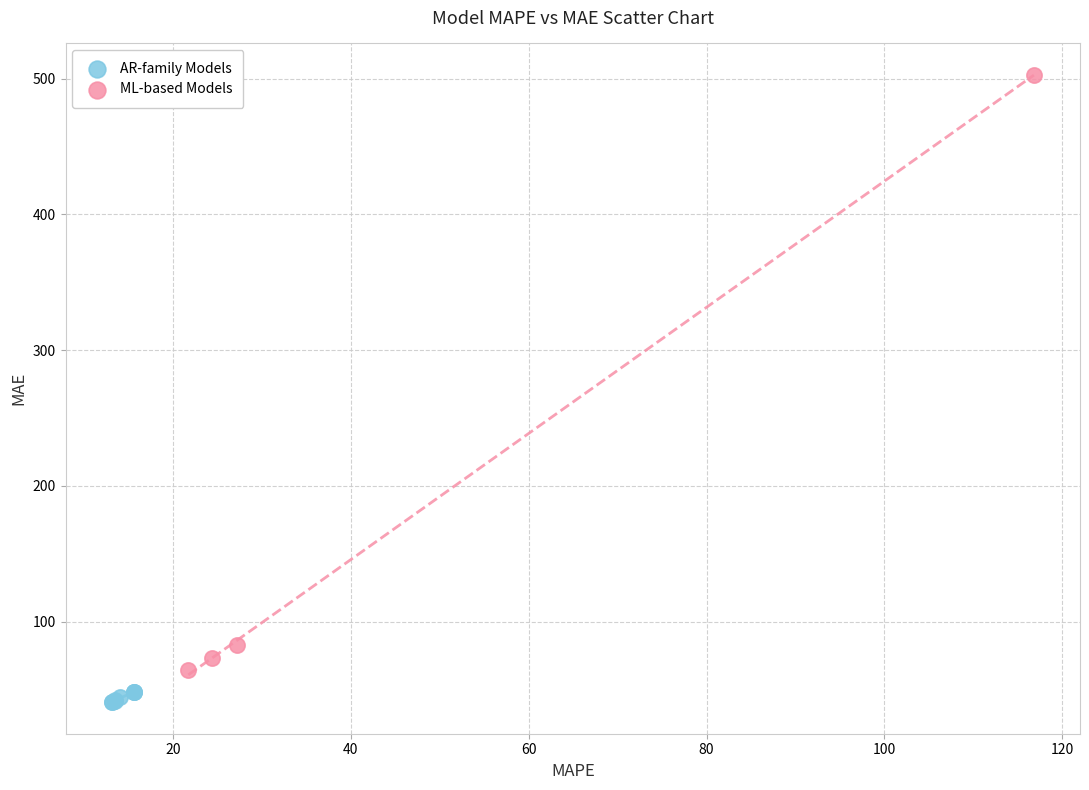

Which series reaches the minimum Y coordinate?

AR-family Models